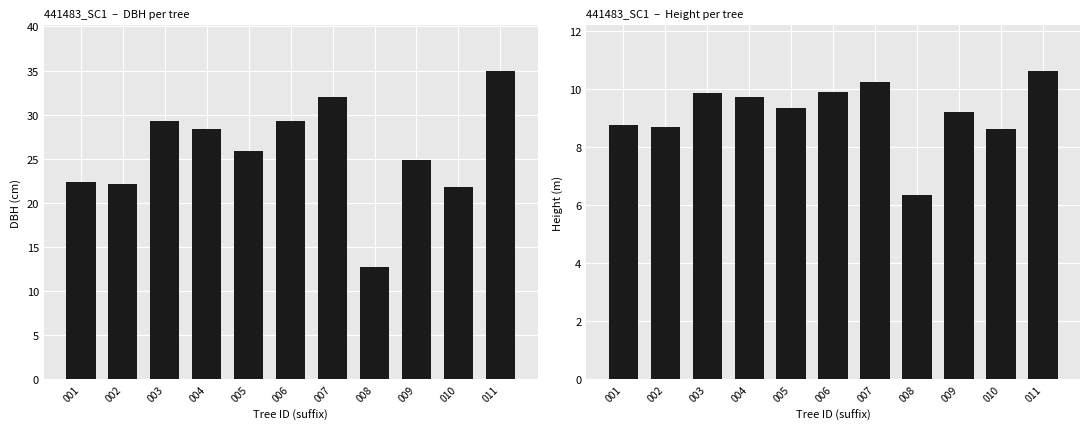

Reading right to left, what are all the values shown in this chart?

dbh: 34.9	21.8	24.9	12.7	32.0	29.3	25.9	28.4	29.2	22.1	22.4
h: 10.6	8.6	9.2	6.3	10.2	9.9	9.4	9.7	9.9	8.7	8.8